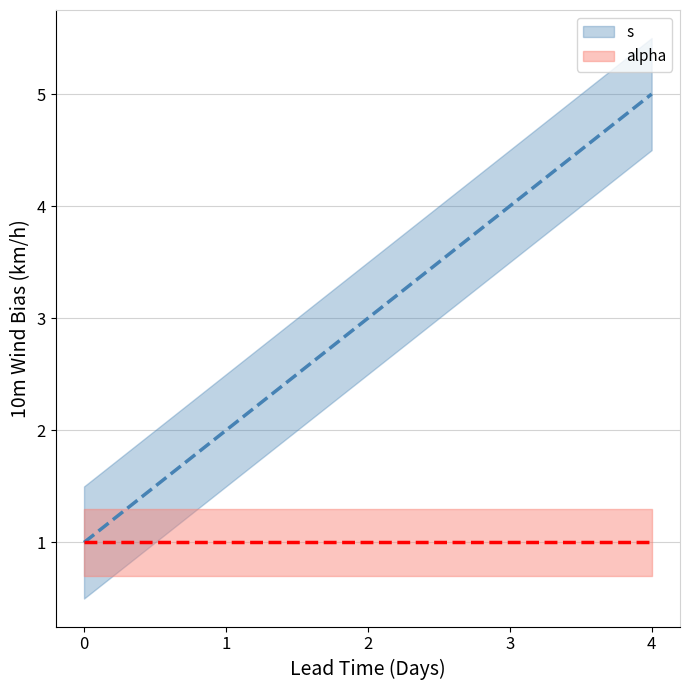

True or false: alpha and s cross at least once.

False